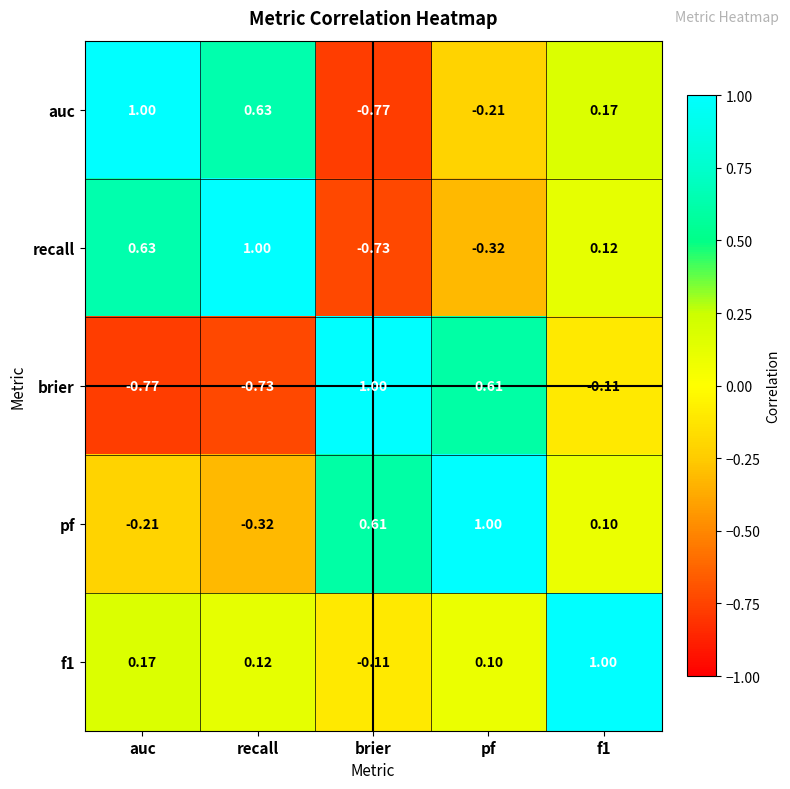

Where does the f1 series first go above 0?

auc